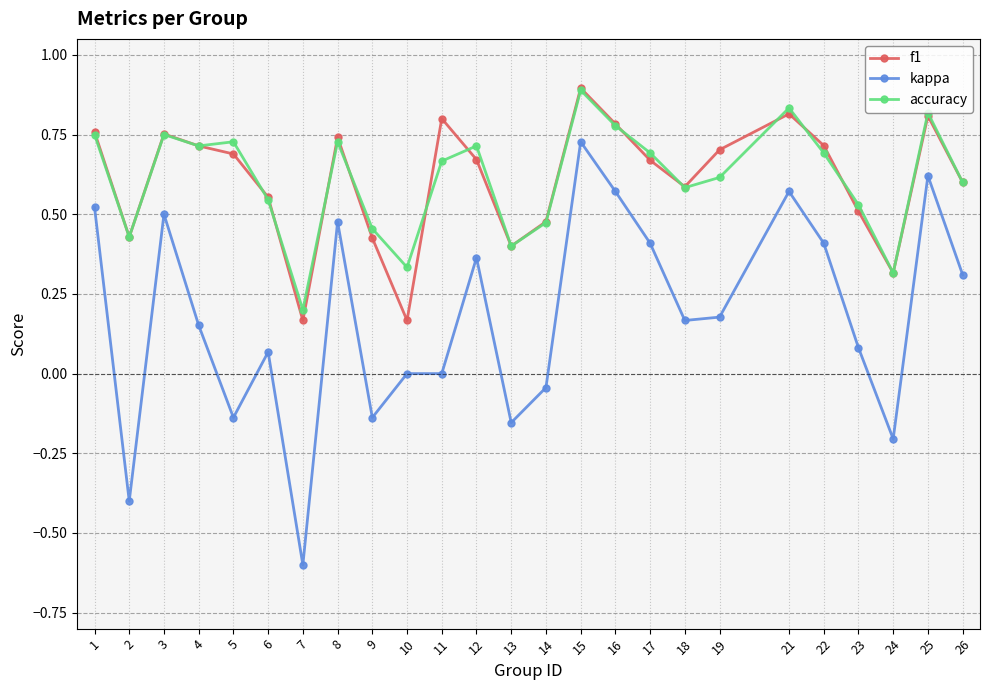

True or false: kappa and accuracy cross at least once.

False